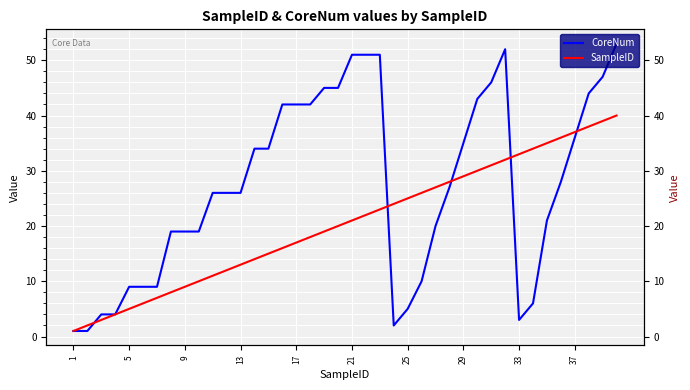

What are all the series names shown in the legend?

CoreNum, SampleID